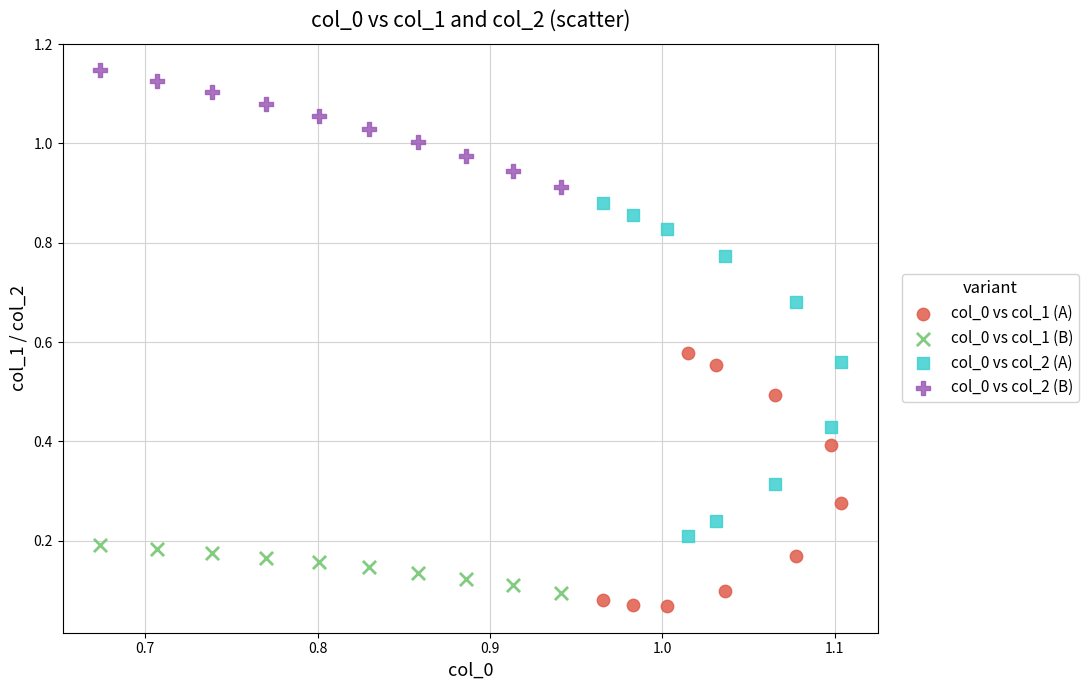

What are all the series names shown in the legend?

col_0 vs col_1 (A), col_0 vs col_1 (B), col_0 vs col_2 (A), col_0 vs col_2 (B)